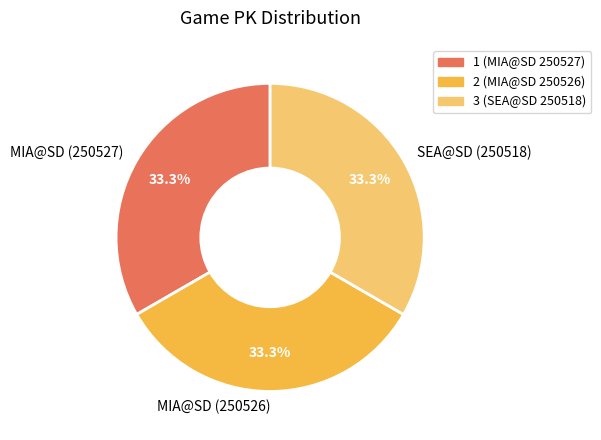

How many segments does this pie chart have?

3